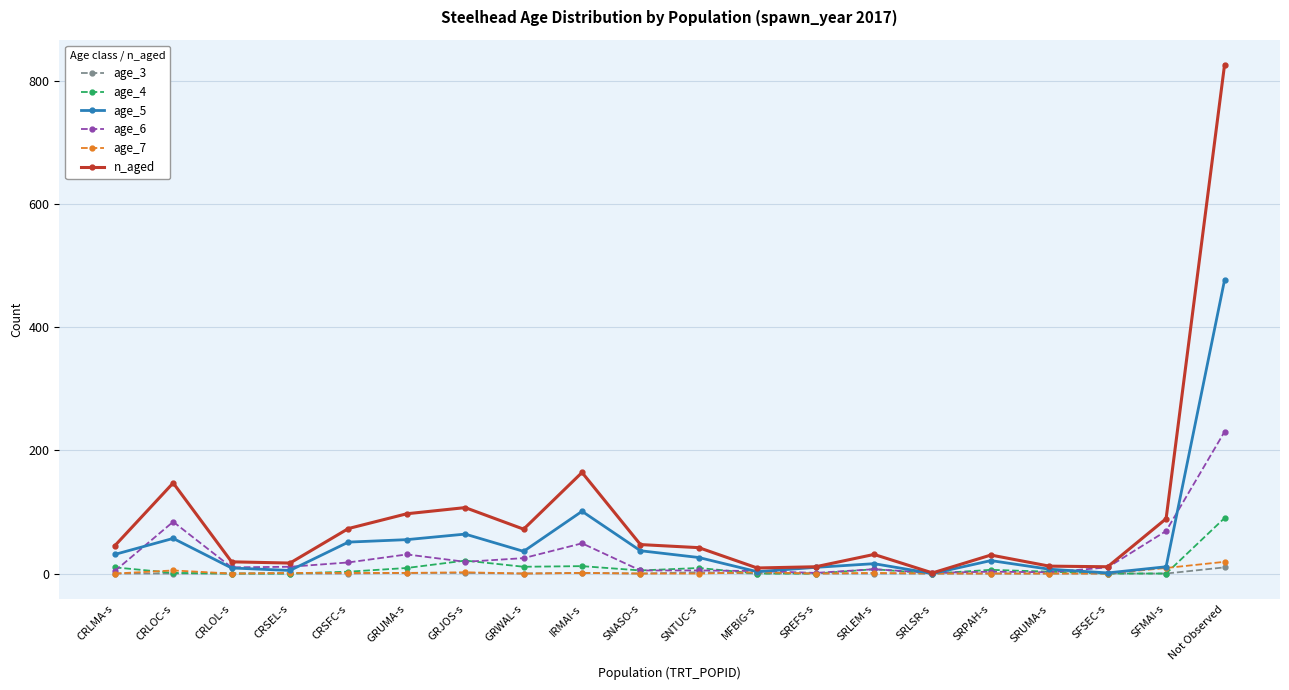

What is the spread (max minus min) of values at SFMAI-s?

89